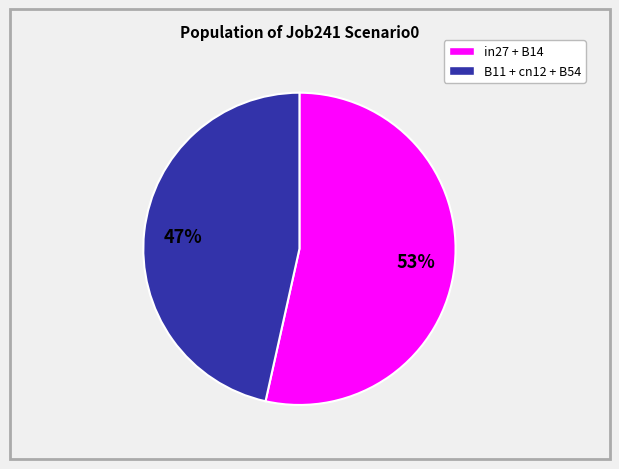

Is there a majority slice in this chart?

Yes